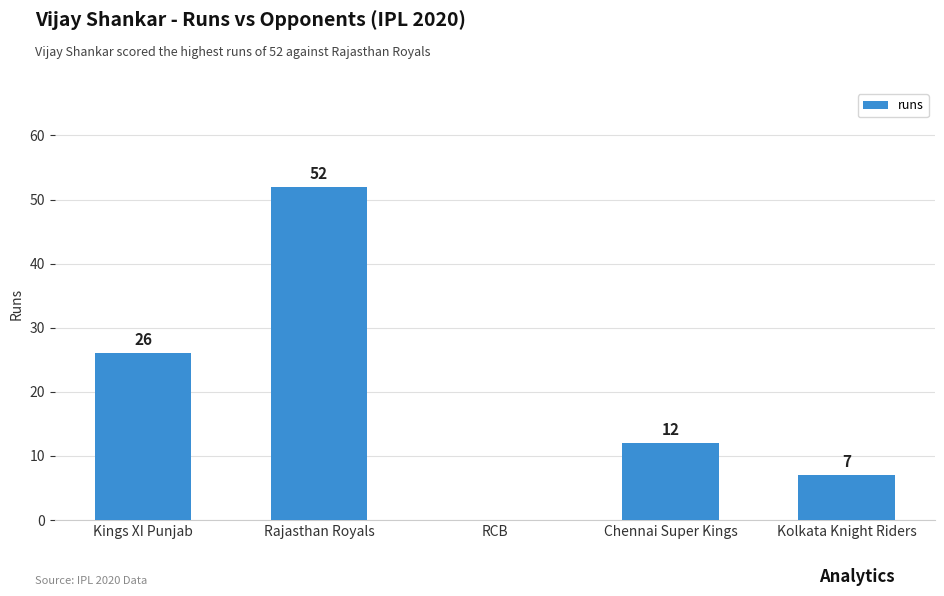

Is it true that the value at Rajasthan Royals is 52?

True